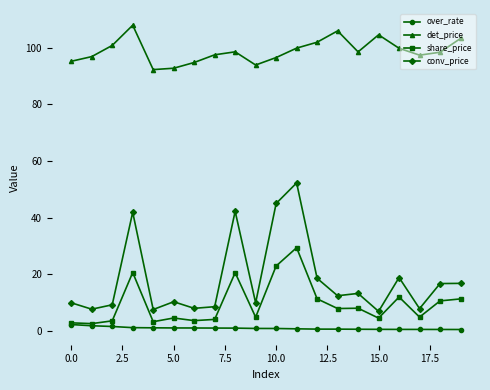

What is the value of the conv_price point at the 9th from the left?

42.3